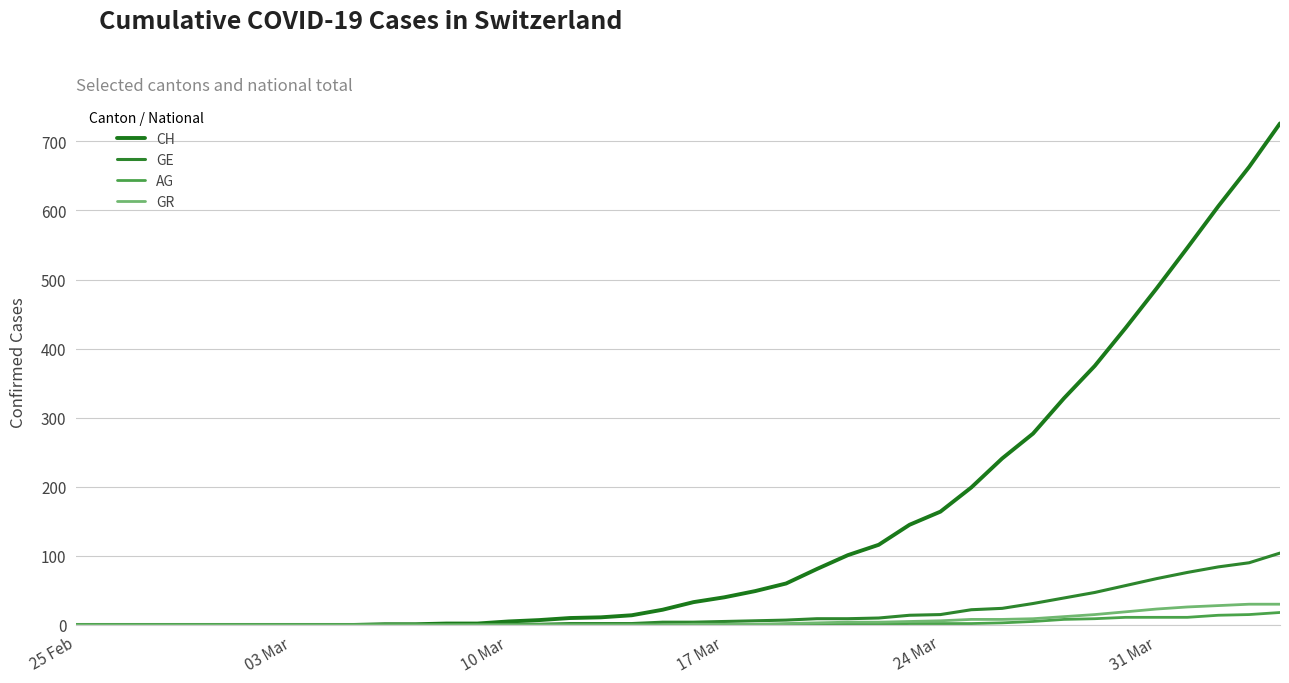

List the series in order of their peak value, lowest first.

AG, GR, GE, CH